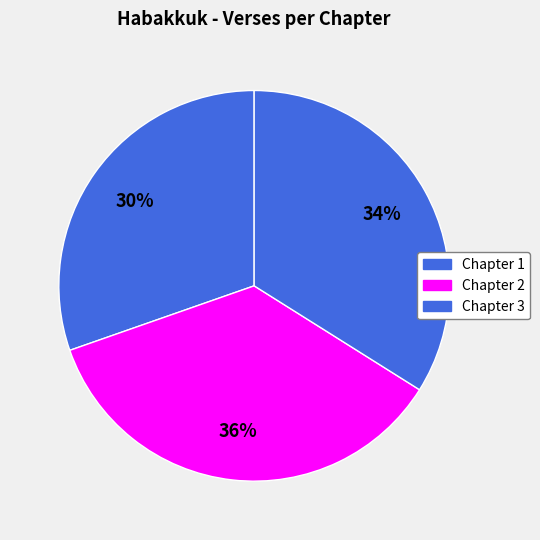

How many segments does this pie chart have?

3